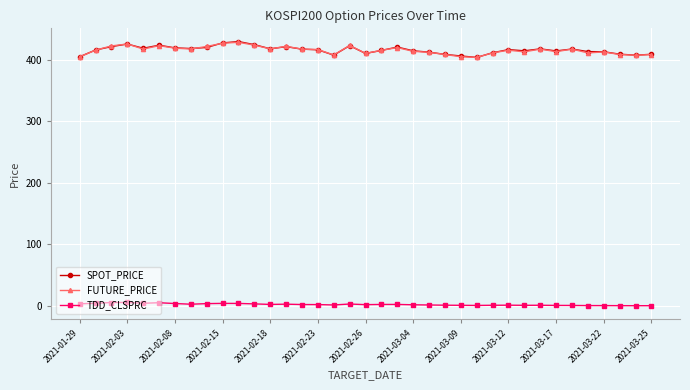

True or false: FUTURE_PRICE has more than 0 points higher than both neighbors.

True